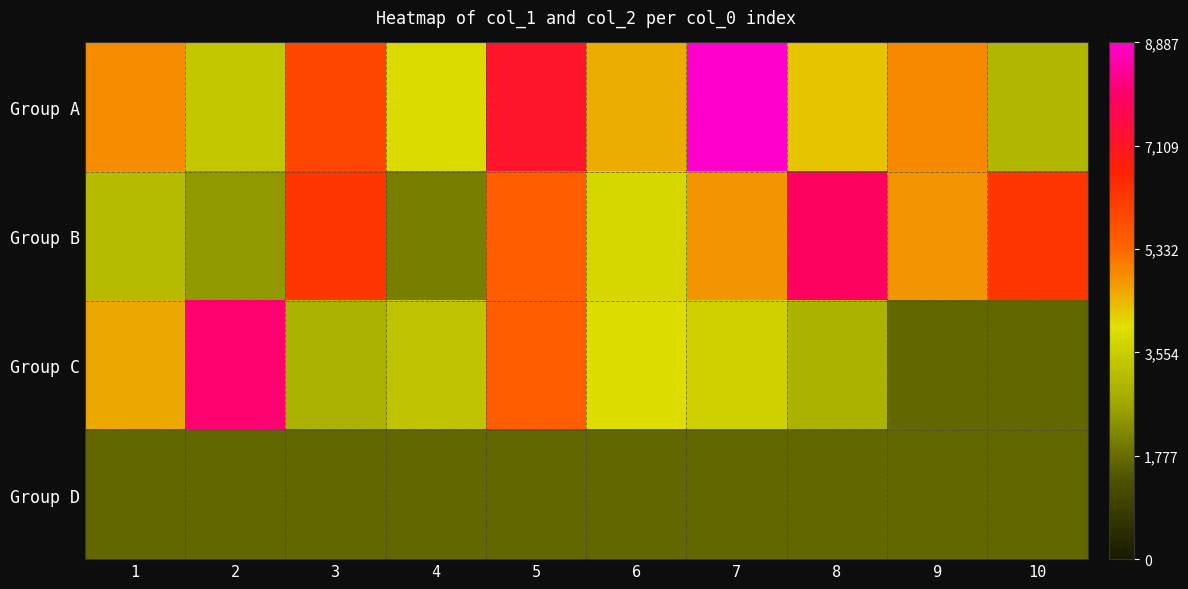

Between 6 and 4, which is larger?

6